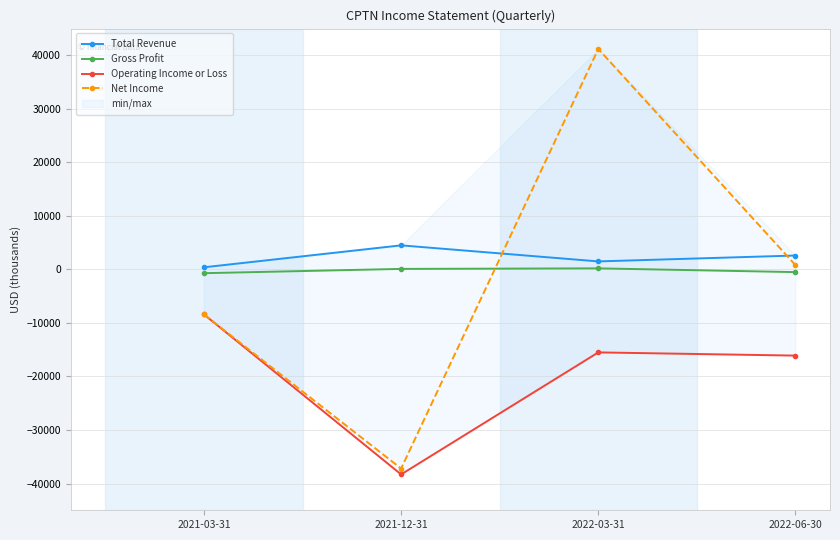

What is the difference between the Total Revenue values at 2022-06-30 and 2021-12-31?

1900